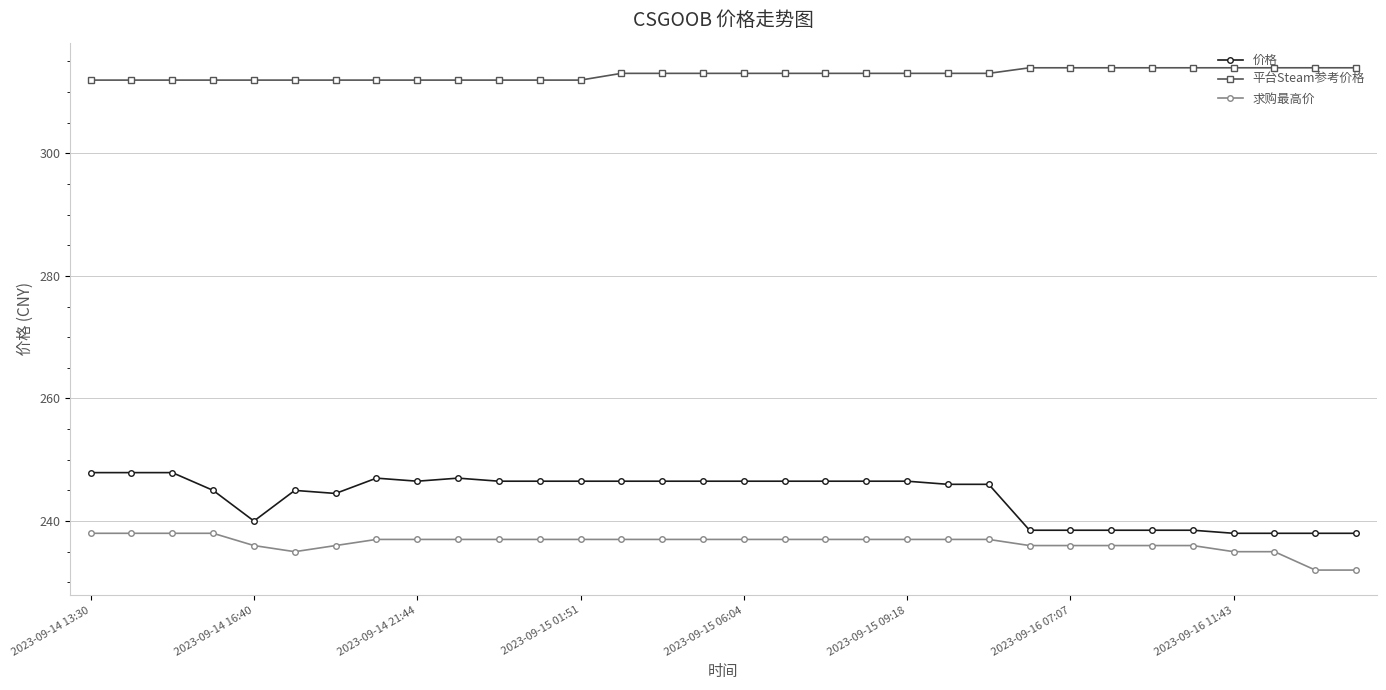

What are all the series names shown in the legend?

价格, 平台Steam参考价格, 求购最高价